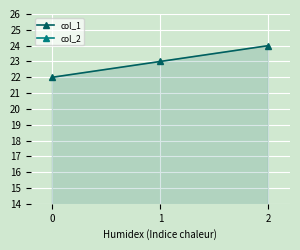

Rank the series by their average value, from highest to lowest.

col_1, col_2